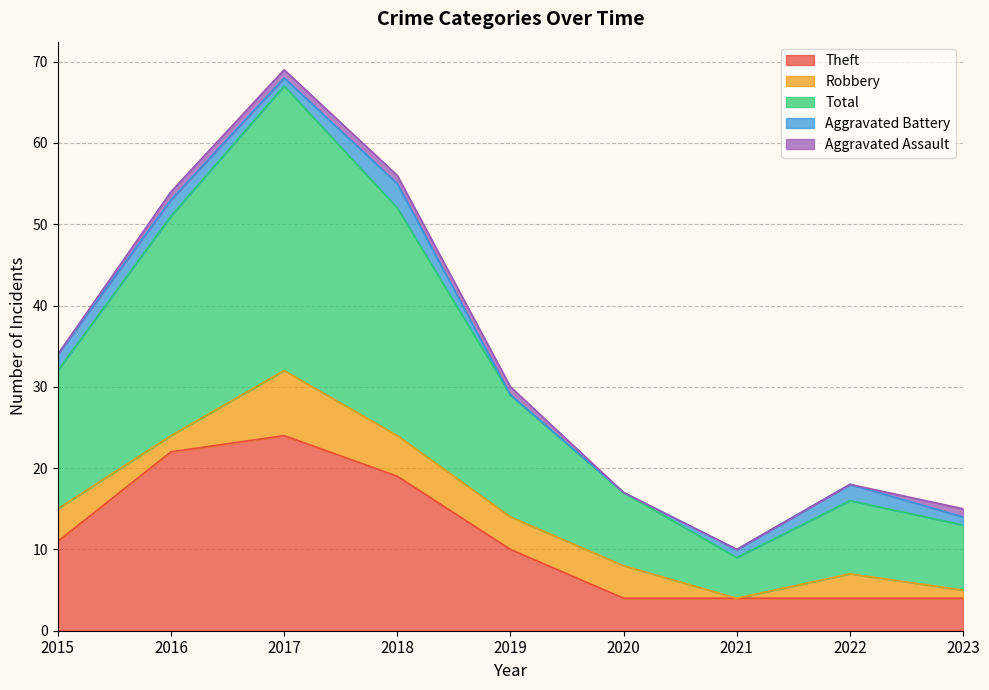

How many lines are shown in the chart?

5